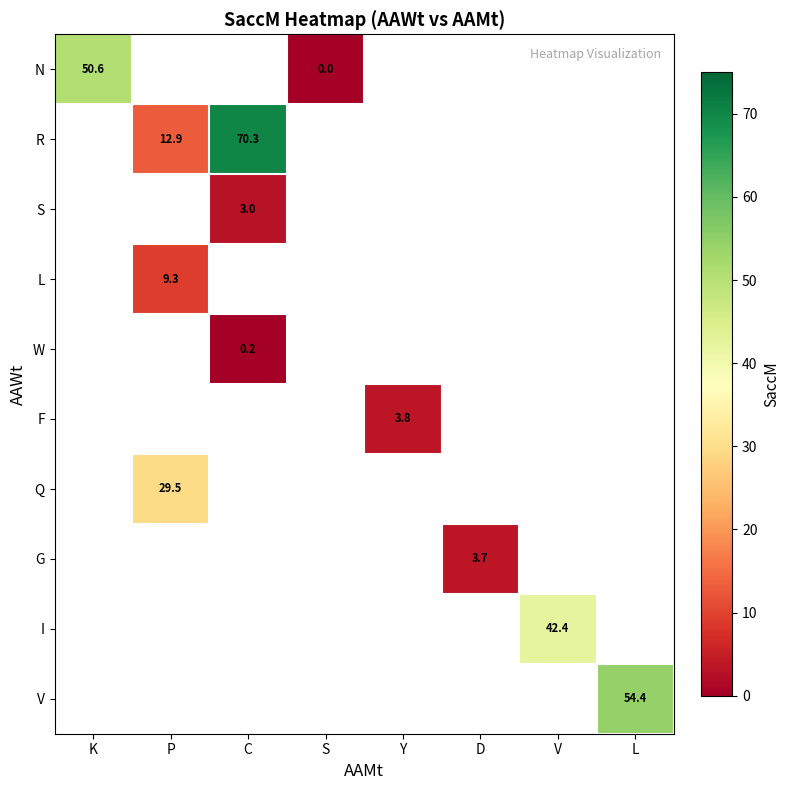

Between C and K, which is larger?

K